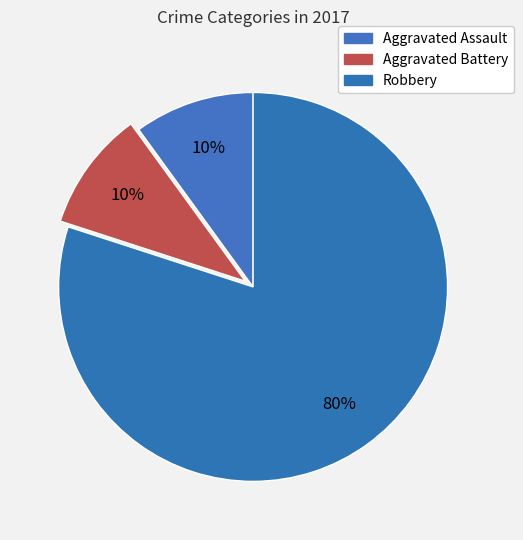

What portion of the pie excludes Aggravated Assault?

90.0%